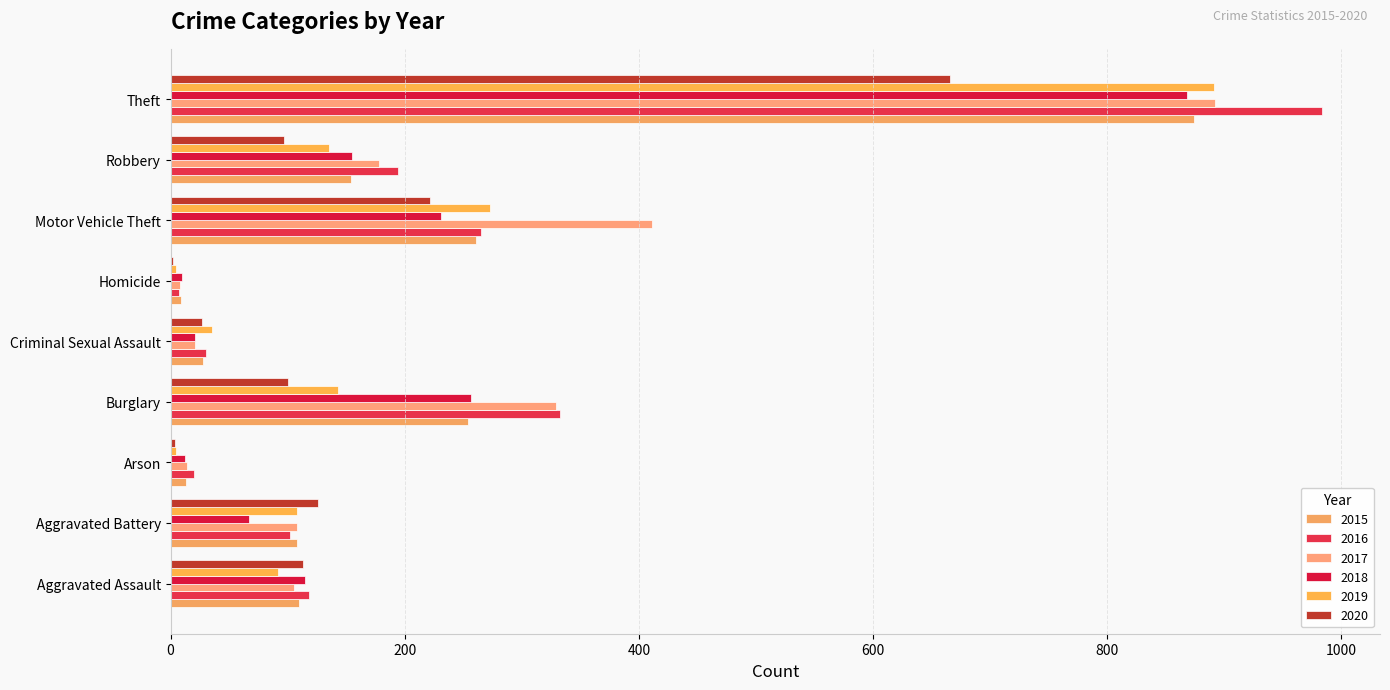

How many distinct data groups are displayed?

6